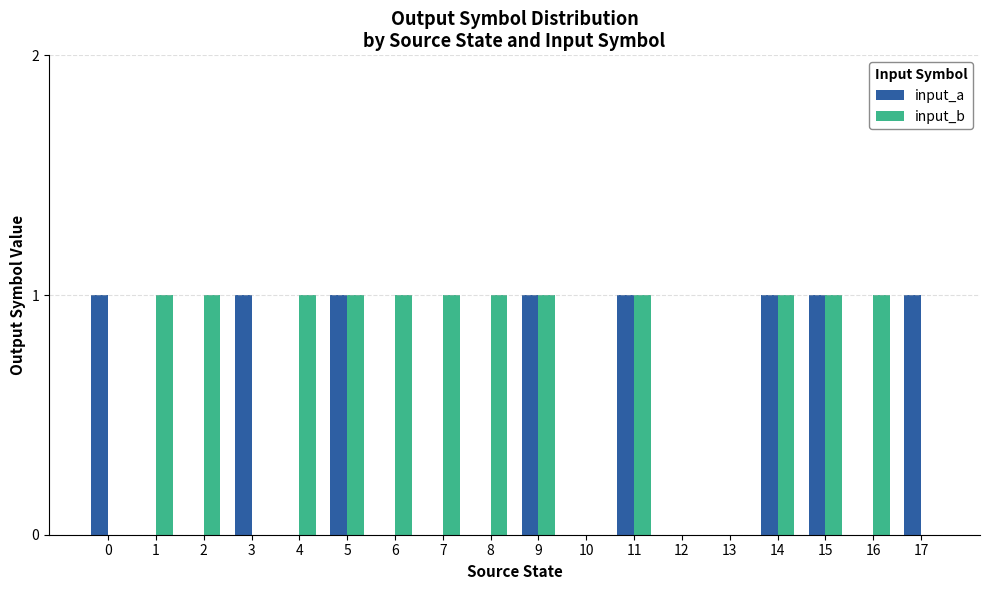

Reading right to left, extract all data points from this chart.

input_a: 1	0	1	1	0	0	1	0	1	0	0	0	1	0	1	0	0	1
input_b: 0	1	1	1	0	0	1	0	1	1	1	1	1	1	0	1	1	0